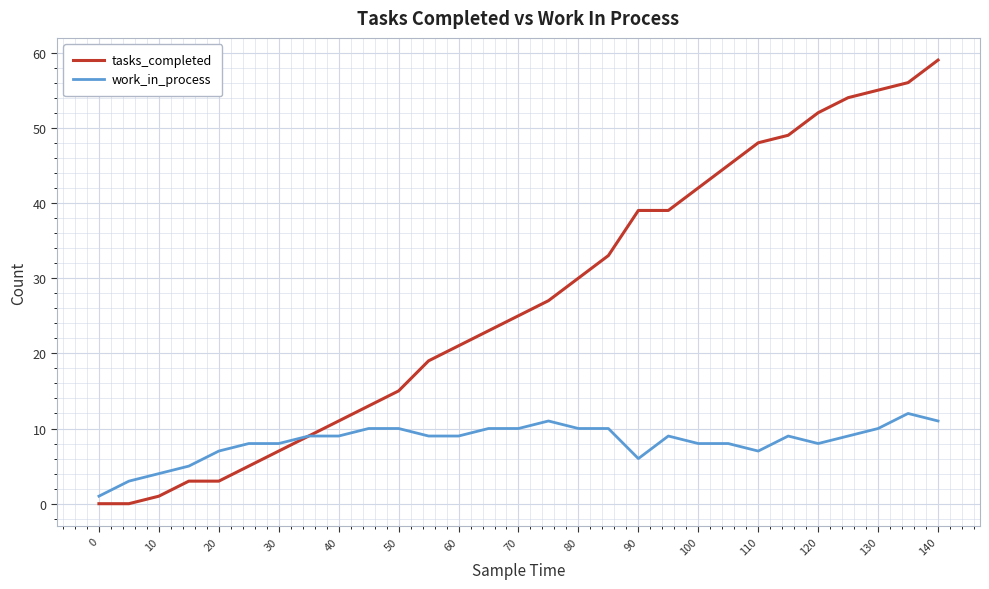

Reading left to right, transcribe all the data shown in this chart.

tasks_completed: 0	0	1	3	3	5	7	9	11	13	15	19	21	23	25	27	30	33	39	39	42	45	48	49	52	54	55	56	59
work_in_process: 1	3	4	5	7	8	8	9	9	10	10	9	9	10	10	11	10	10	6	9	8	8	7	9	8	9	10	12	11